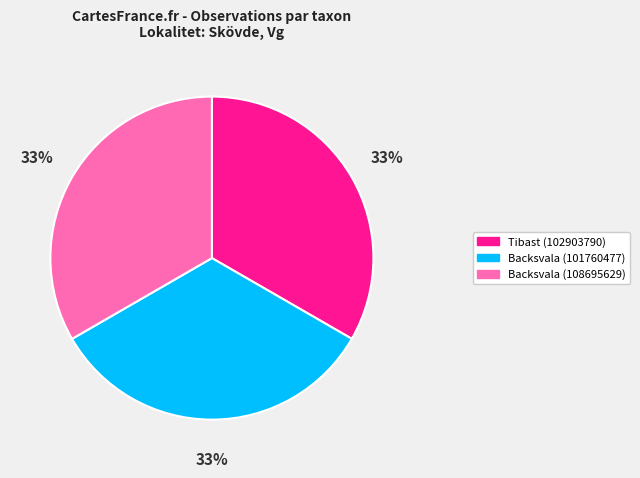

Is it true that Backsvala (101760477) is 33% of the pie?

True